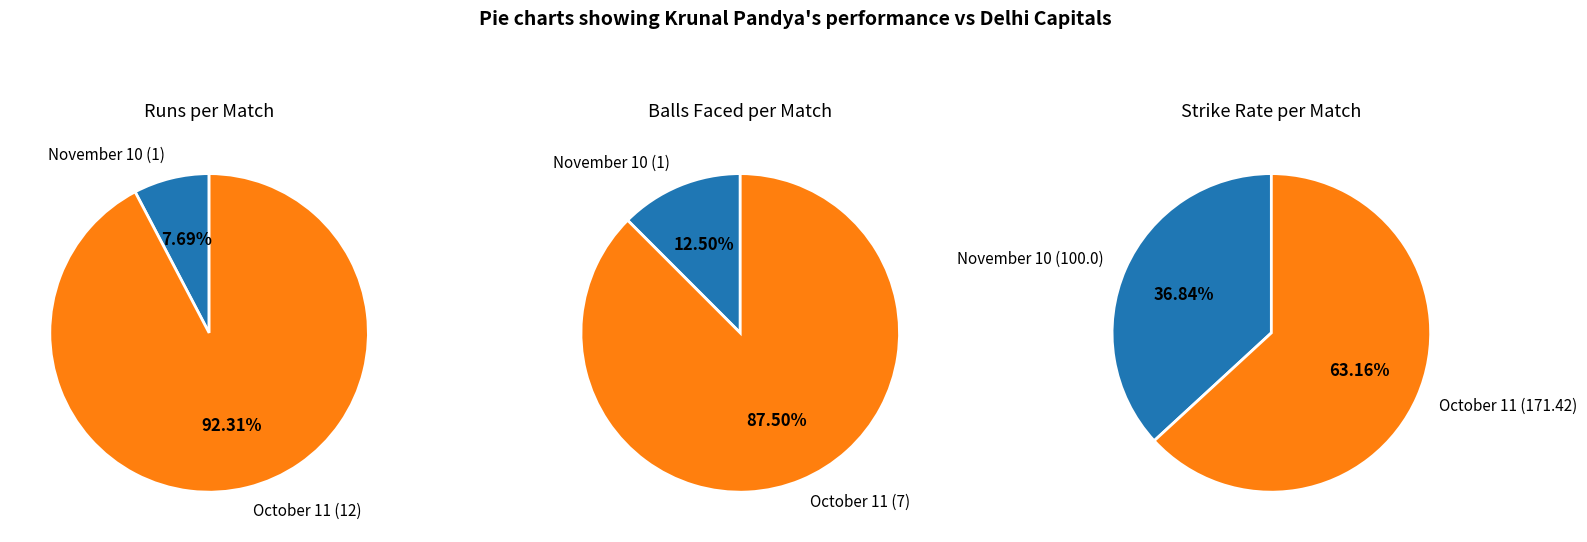

Between November 10 and October 11, which is larger?

October 11